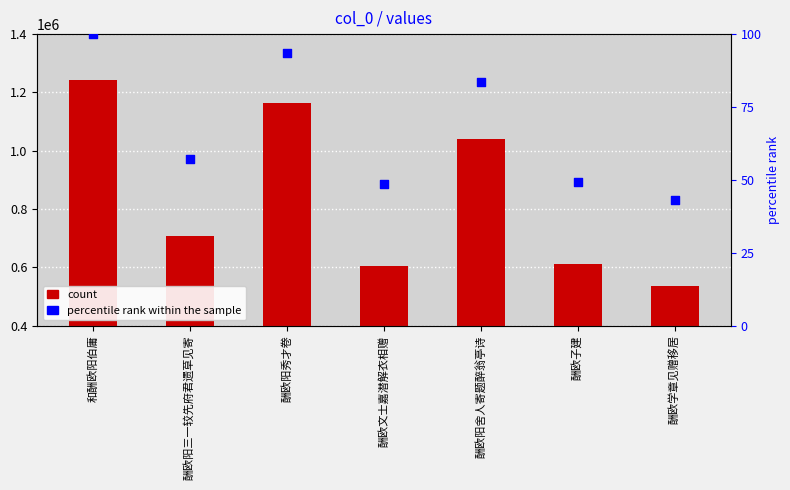

What is the total value across all series at 和酬欧阳伯庸?

1244187.0